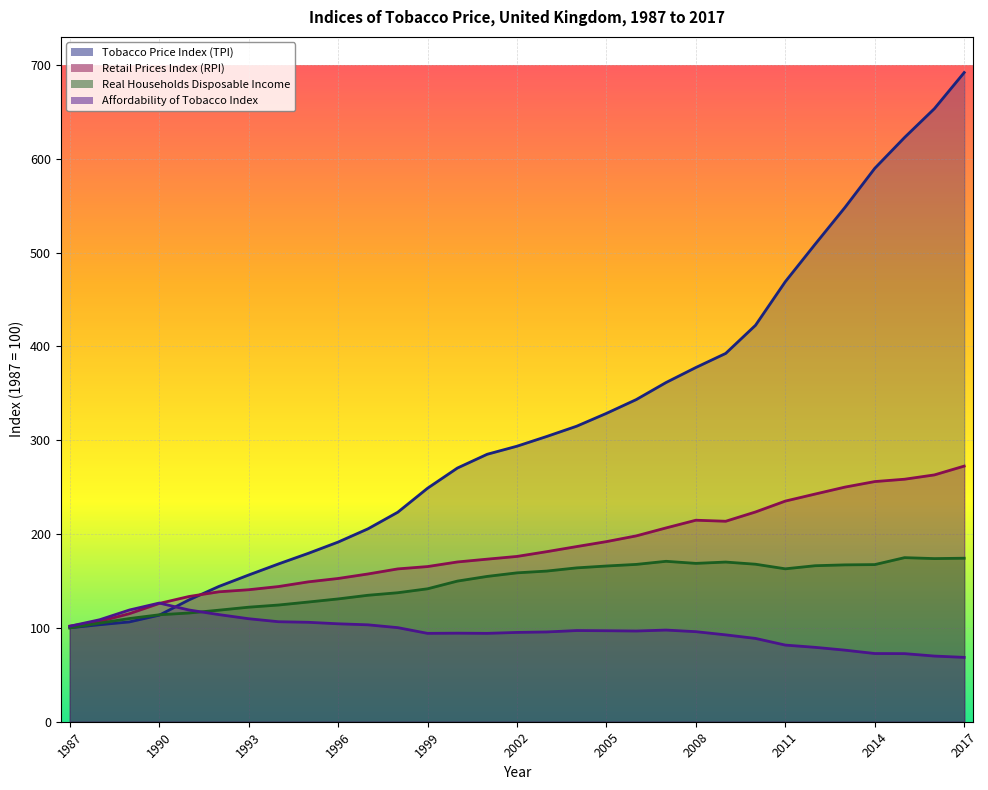

Reading left to right, what are all the values shown in this chart?

Tobacco Price Index (TPI): 1987=100.1	1988=103.4	1989=106.4	1990=113.6	1991=129.9	1992=144.2	1993=156.4	1994=168.2	1995=179.5	1996=191.5	1997=205.6	1998=223.3	1999=248.9	2000=270.4	2001=285.1	2002=293.7	2003=304.1	2004=315.0	2005=328.7	2006=343.4	2007=361.6	2008=377.6	2009=392.6	2010=422.6	2011=469.1	2012=509.0	2013=548.2	2014=589.9	2015=622.8	2016=653.5	2017=692.0
Retail Prices Index (RPI): 1987=101.9	1988=106.9	1989=115.2	1990=126.1	1991=133.5	1992=138.5	1993=140.7	1994=144.1	1995=149.1	1996=152.7	1997=157.5	1998=162.9	1999=165.4	2000=170.3	2001=173.3	2002=176.2	2003=181.3	2004=186.7	2005=192.0	2006=198.1	2007=206.6	2008=214.8	2009=213.7	2010=223.6	2011=235.2	2012=242.7	2013=250.1	2014=256.0	2015=258.5	2016=263.1	2017=272.5
Real Households Disposable Income: 1987=100.0	1988=105.1	1989=110.0	1990=114.0	1991=115.9	1992=118.9	1993=122.1	1994=124.4	1995=127.6	1996=130.9	1997=134.8	1998=137.5	1999=141.7	2000=149.9	2001=154.9	2002=158.7	2003=160.6	2004=164.0	2005=166.0	2006=167.7	2007=171.0	2008=168.8	2009=170.2	2010=167.9	2011=163.0	2012=166.3	2013=167.2	2014=167.5	2015=174.9	2016=173.9	2017=174.3
Affordability of Tobacco Index: 1987=101.8	1988=108.7	1989=119.1	1990=126.5	1991=119.1	1992=114.2	1993=109.8	1994=106.6	1995=106.0	1996=104.4	1997=103.3	1998=100.3	1999=94.2	2000=94.4	2001=94.2	2002=95.2	2003=95.7	2004=97.2	2005=97.0	2006=96.7	2007=97.7	2008=96.0	2009=92.6	2010=88.8	2011=81.7	2012=79.3	2013=76.3	2014=72.7	2015=72.6	2016=70.0	2017=68.6